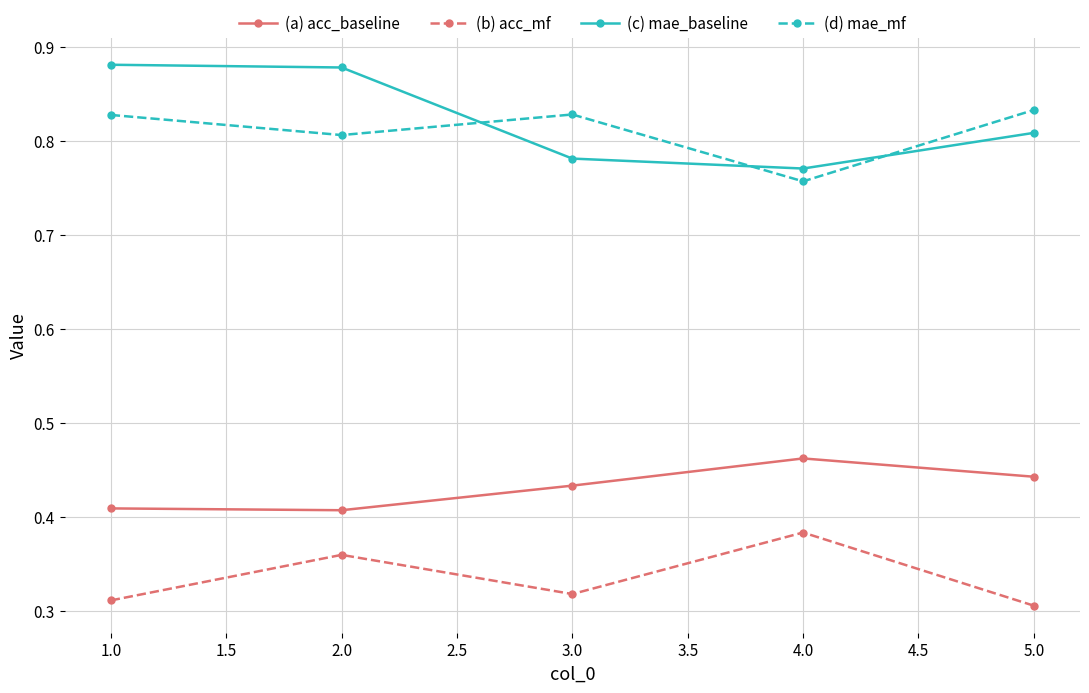

How many distinct data groups are displayed?

4